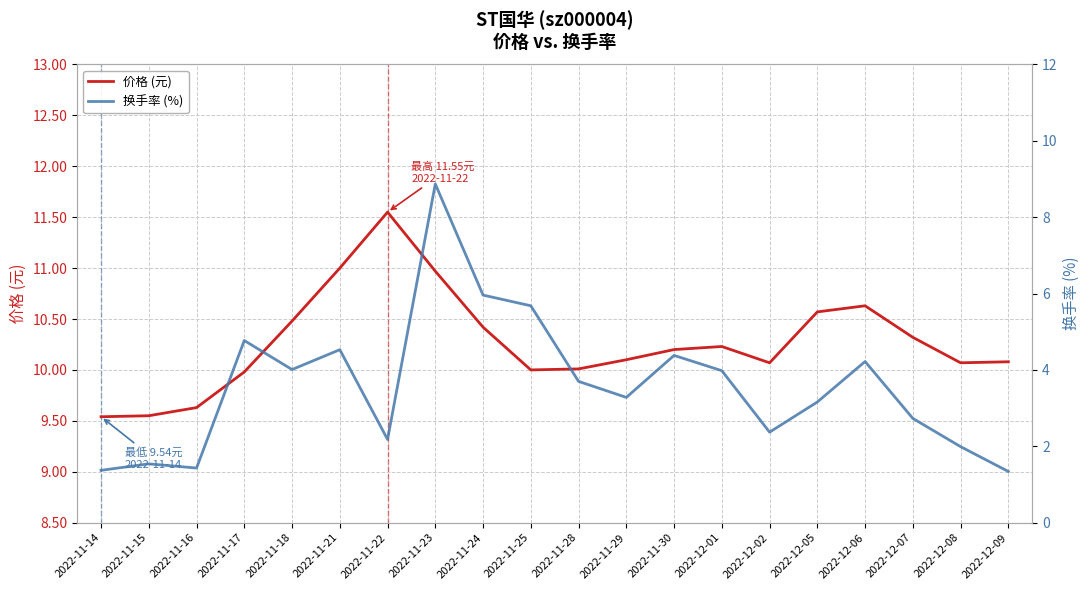

What are all the series names shown in the legend?

价格 (元), 换手率 (%)